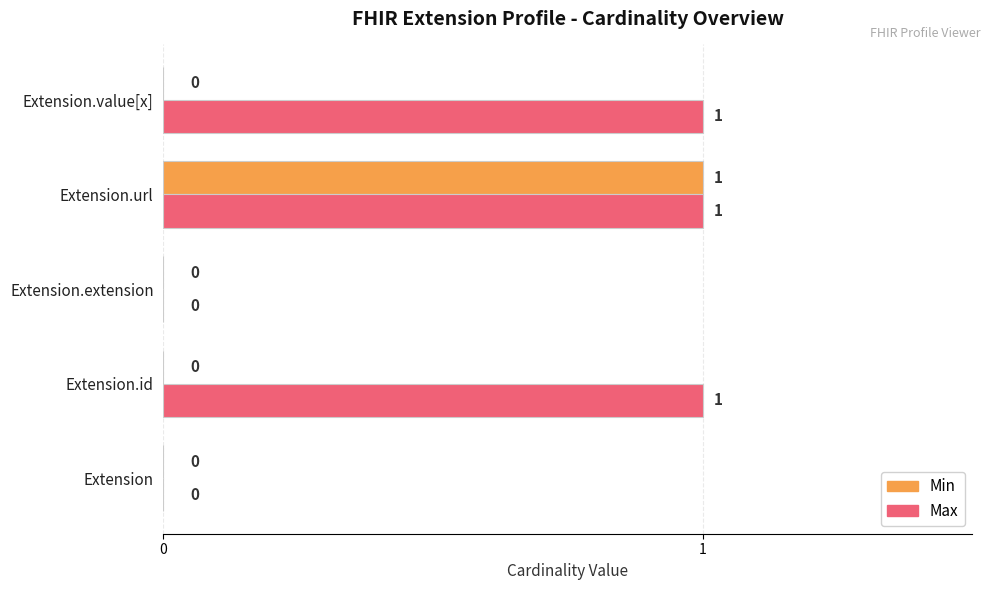

Is it true that Min equals 1 at Extension?

False